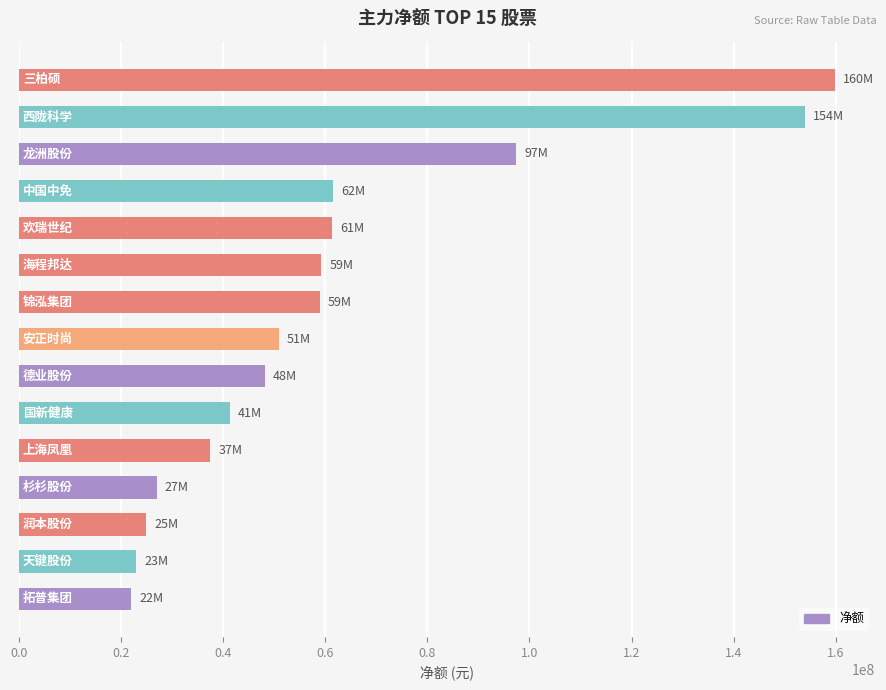

What is the difference between the second highest and minimum values?

131862190